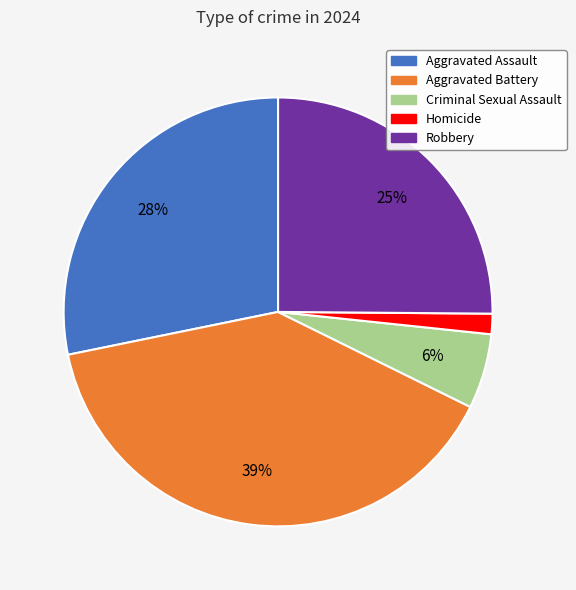

Is there any slice that represents more than half of the pie?

No